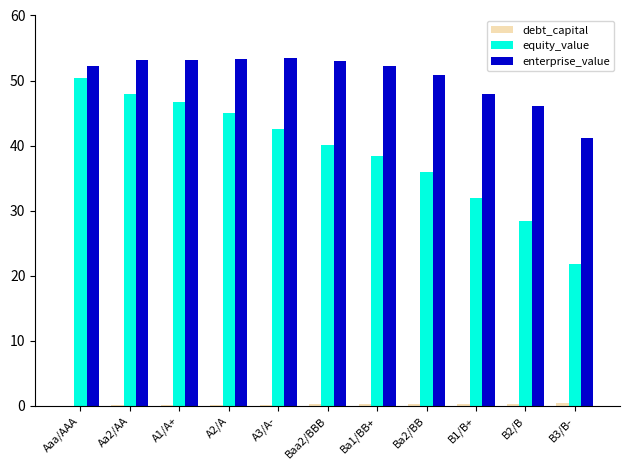

What is the maximum value for enterprise_value?

53.4